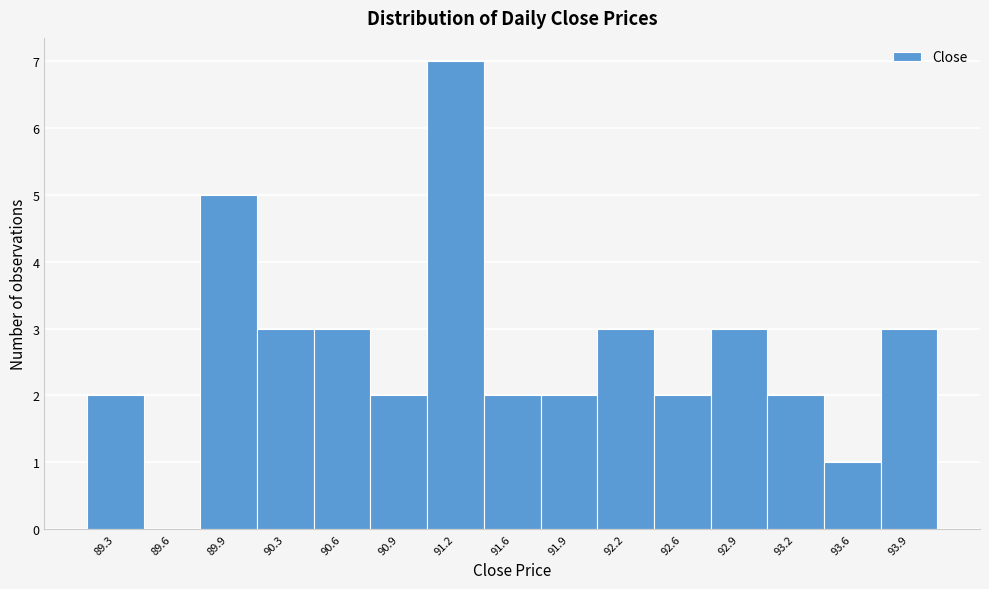

Reading right to left, transcribe all the data shown in this chart.

93.9=3	93.6=1	93.2=2	92.9=3	92.6=2	92.2=3	91.9=2	91.6=2	91.2=7	90.9=2	90.6=3	90.3=3	89.9=5	89.6=0	89.3=2